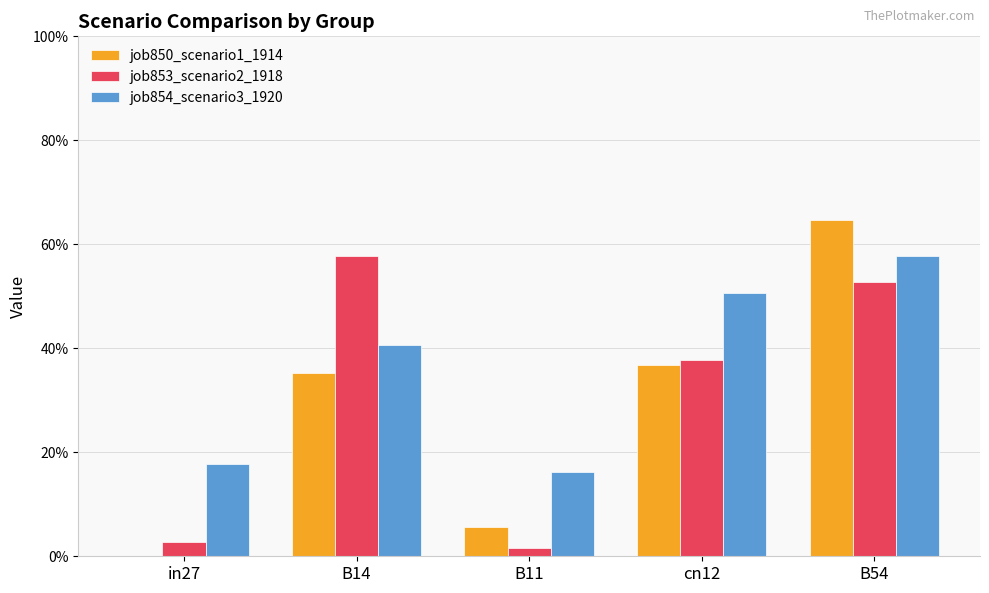

At which category is the sum across all series the highest?

B54